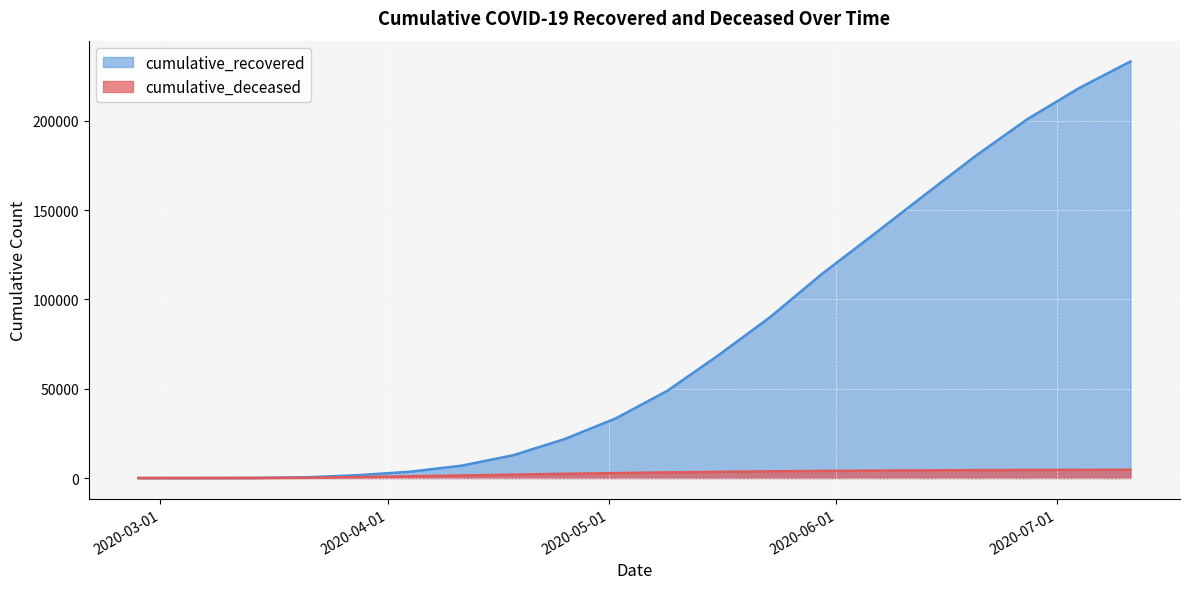

What is the label of the 16th point from the left?

2020-06-13